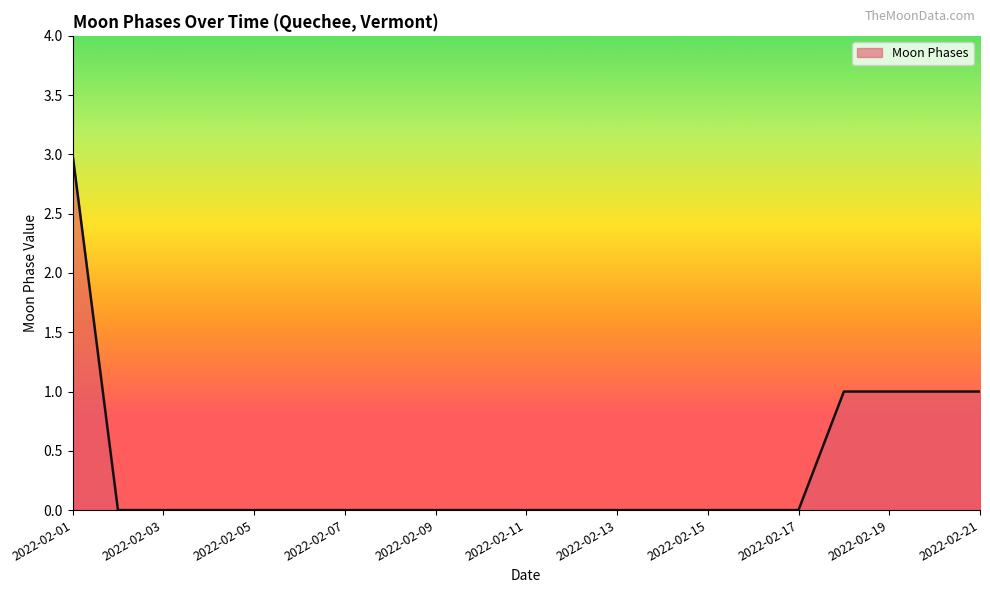

What is the difference between the maximum and minimum values?

3